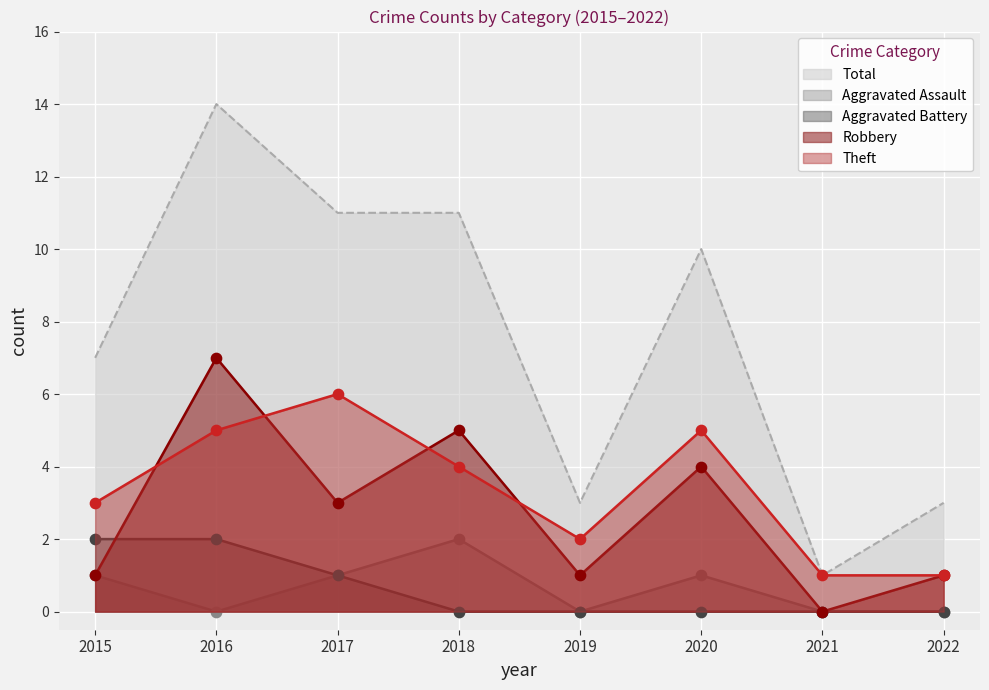

Which series contains the highest Y value?

Total